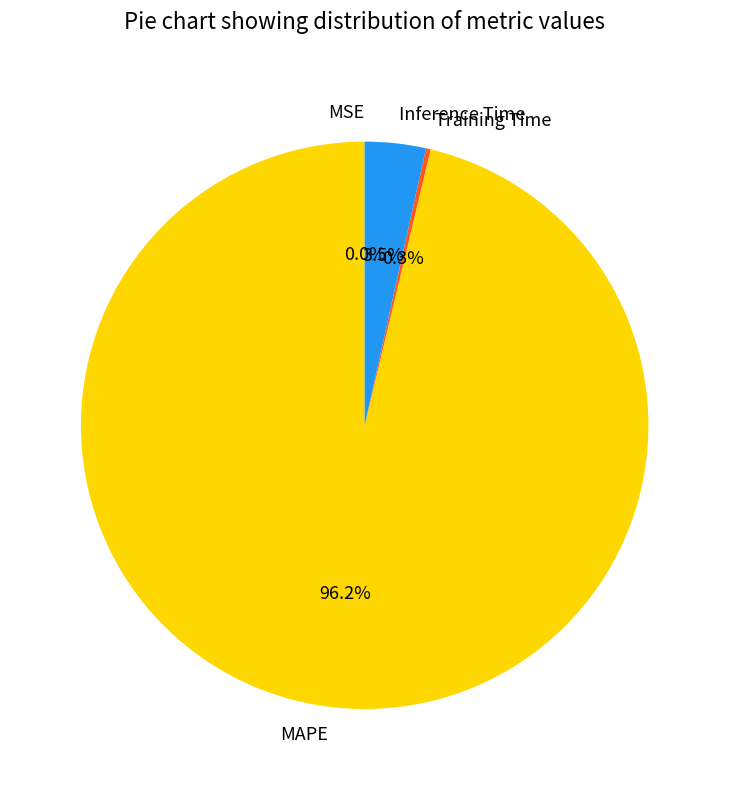

Is there any slice that represents more than half of the pie?

Yes